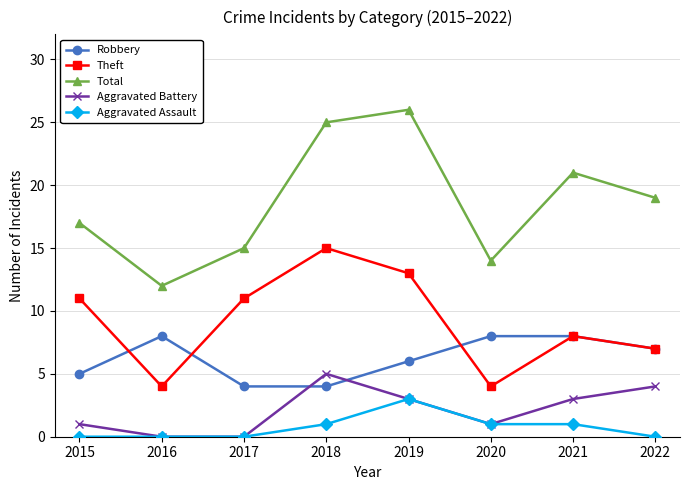

Which series changed the most between 2015 and 2019?

Total